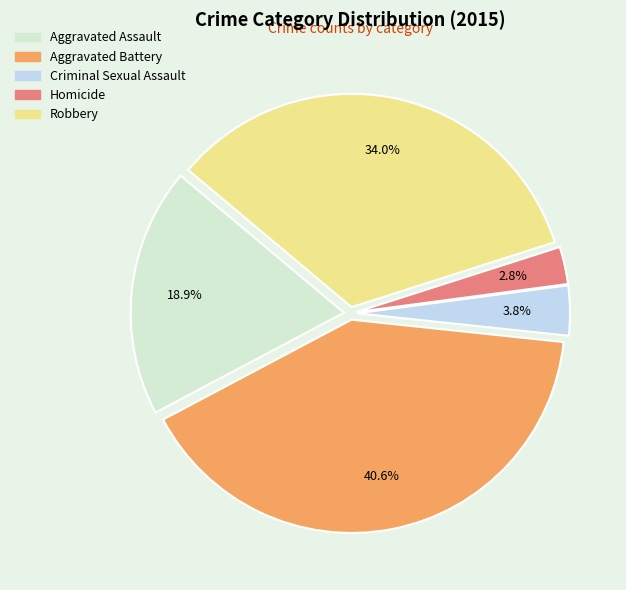

Is Criminal Sexual Assault the majority of the pie?

No